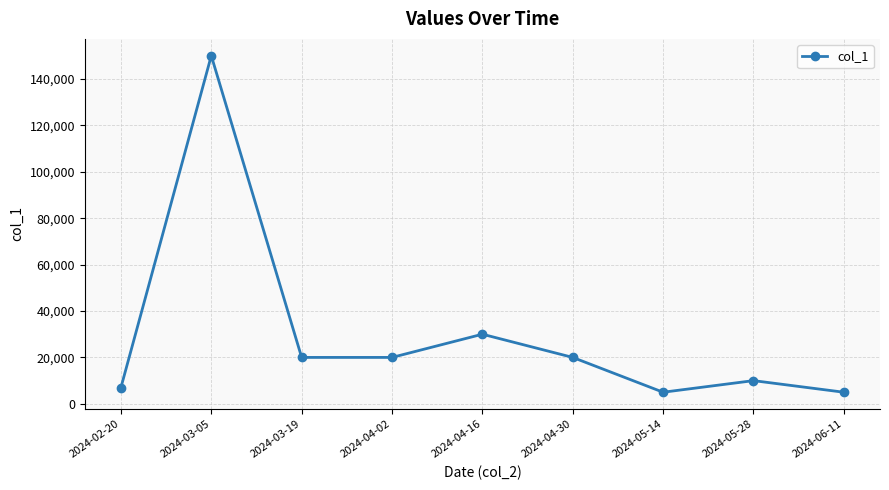

Where is the first local maximum?

2024-03-05